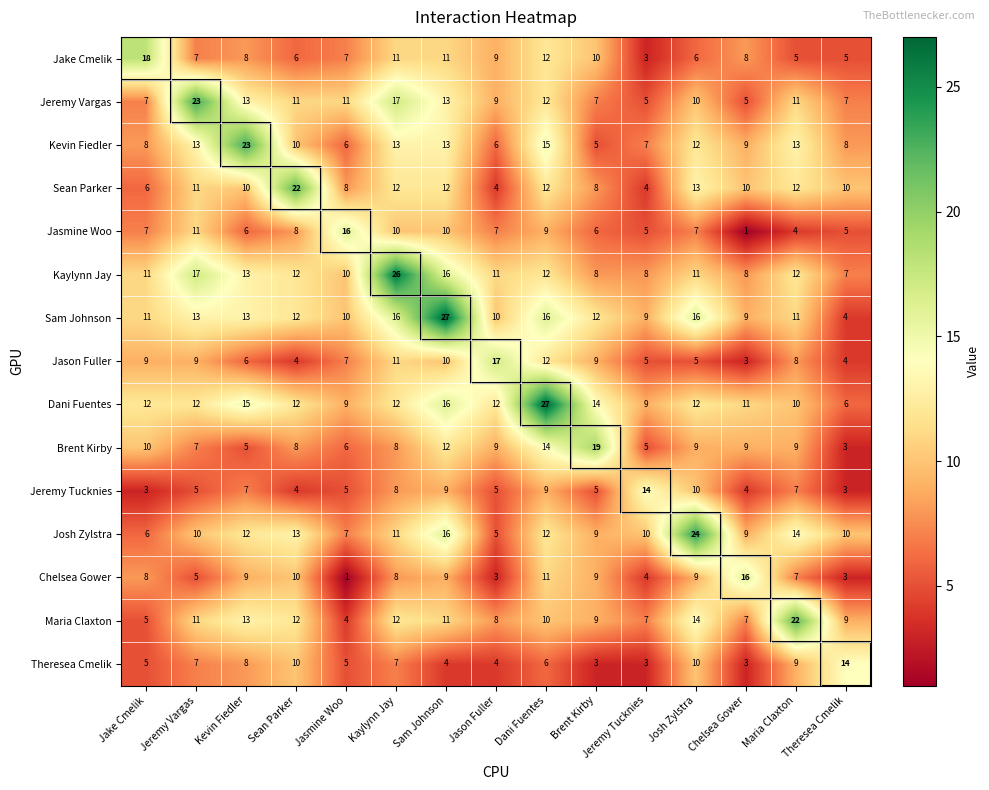

At which label does Jake Cmelik first exceed 8?

Jake Cmelik